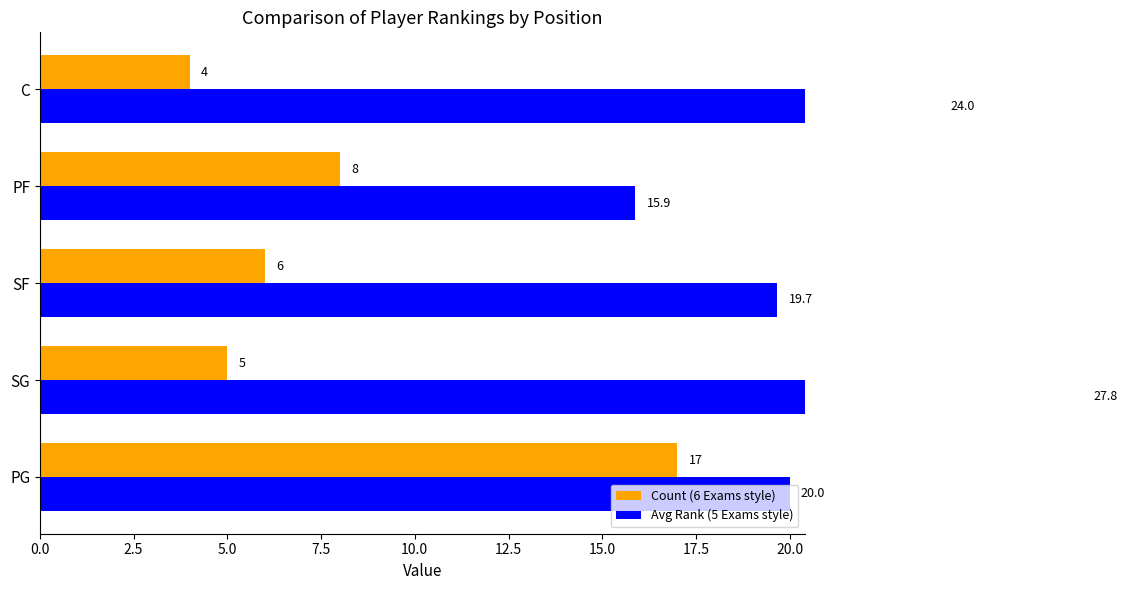

Reading left to right, list all the values displayed in this chart.

Count (6 Exams style): 17.0	5.0	6.0	8.0	4.0
Avg Rank (5 Exams style): 20.0	27.8	19.7	15.9	24.0